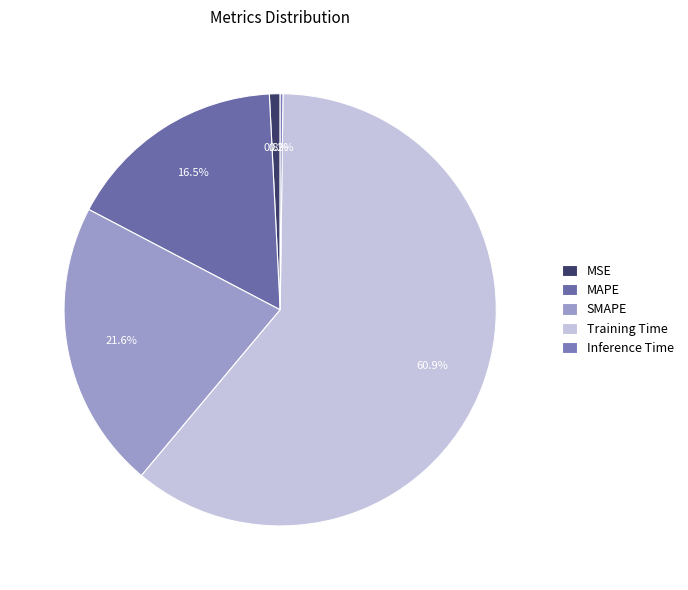

Which has a higher value, MAPE or SMAPE?

SMAPE